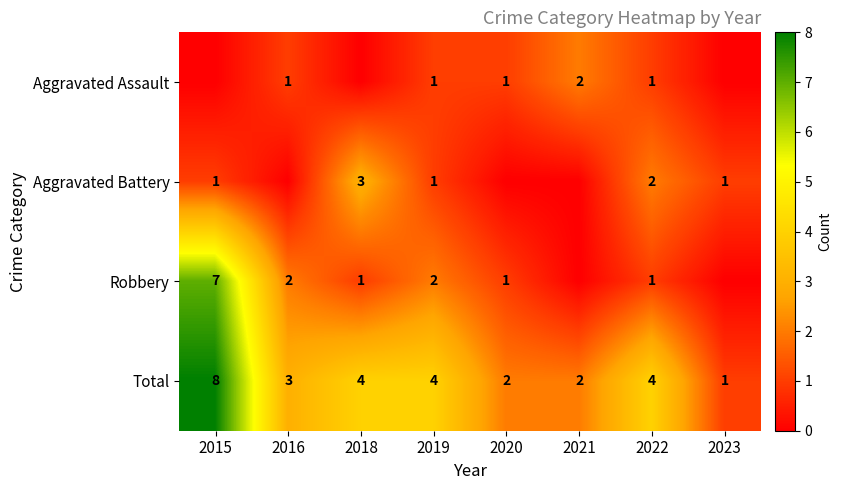

Which category has the highest value across all series?

2015